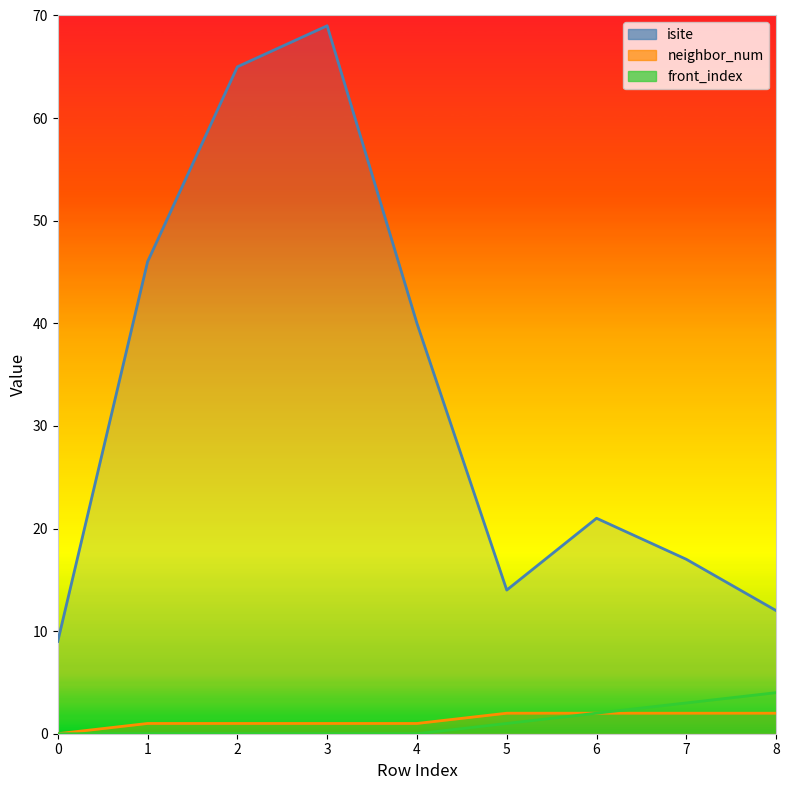

What is the difference between the second highest and minimum values in the neighbor_num series?

2